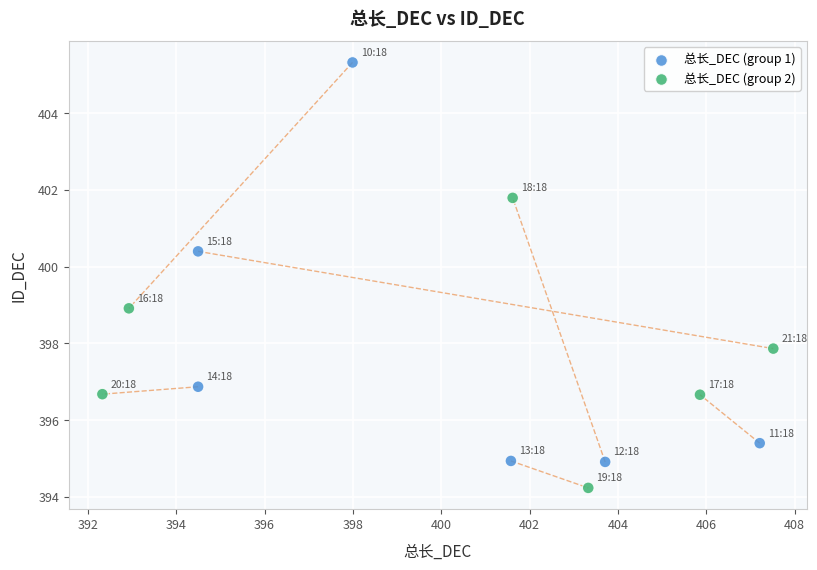

Which series reaches the minimum Y coordinate?

总长_DEC (group 2)